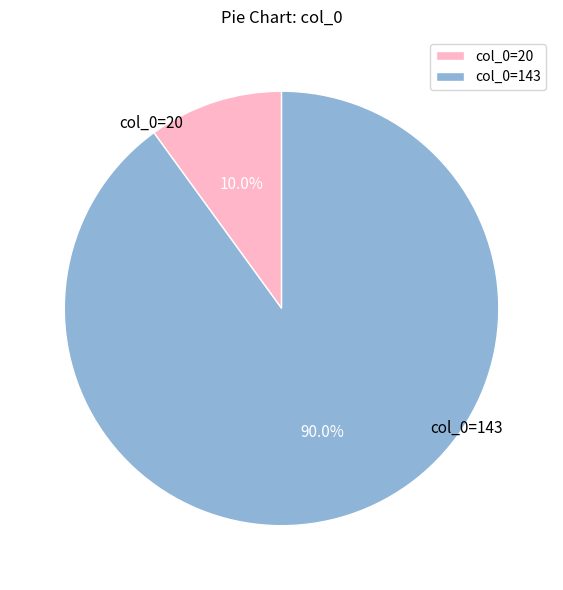

What is the ratio of the value at col_0=20 to the value at col_0=143?

0.1